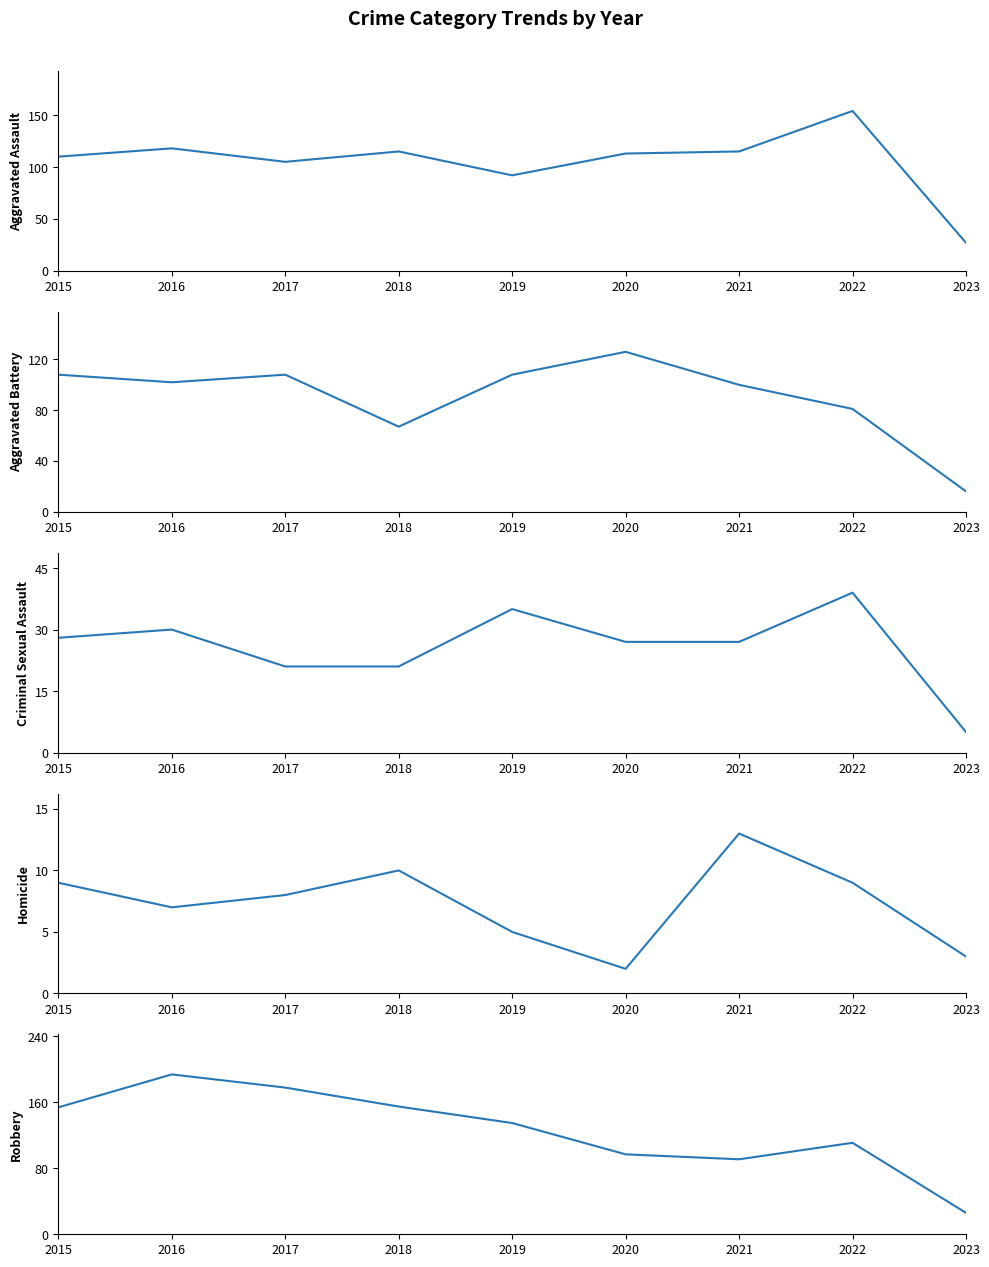

Does the chart display data point markers on the line(s)?

No